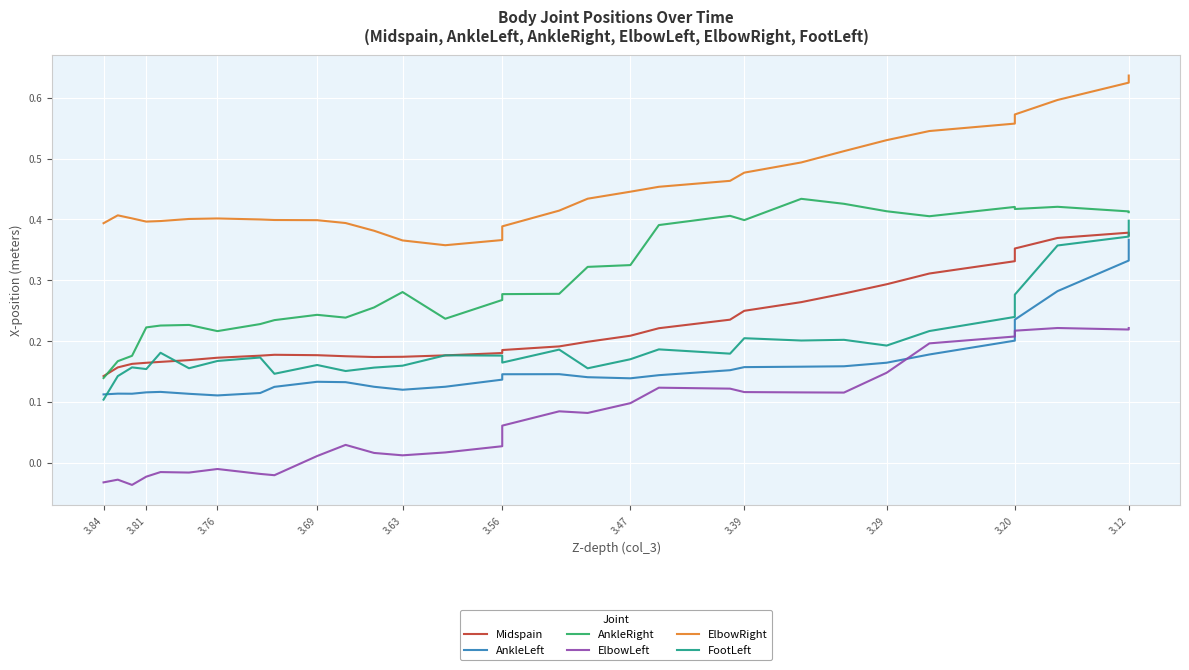

What is the value of the Midspain point at the 13th from the left?

0.2